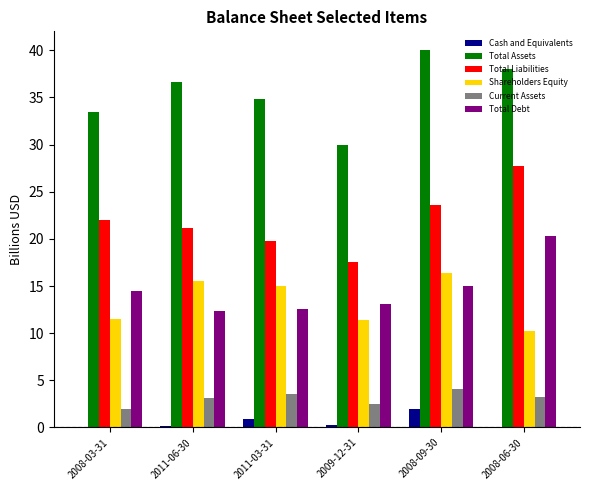

What is the greatest value displayed?

40.0